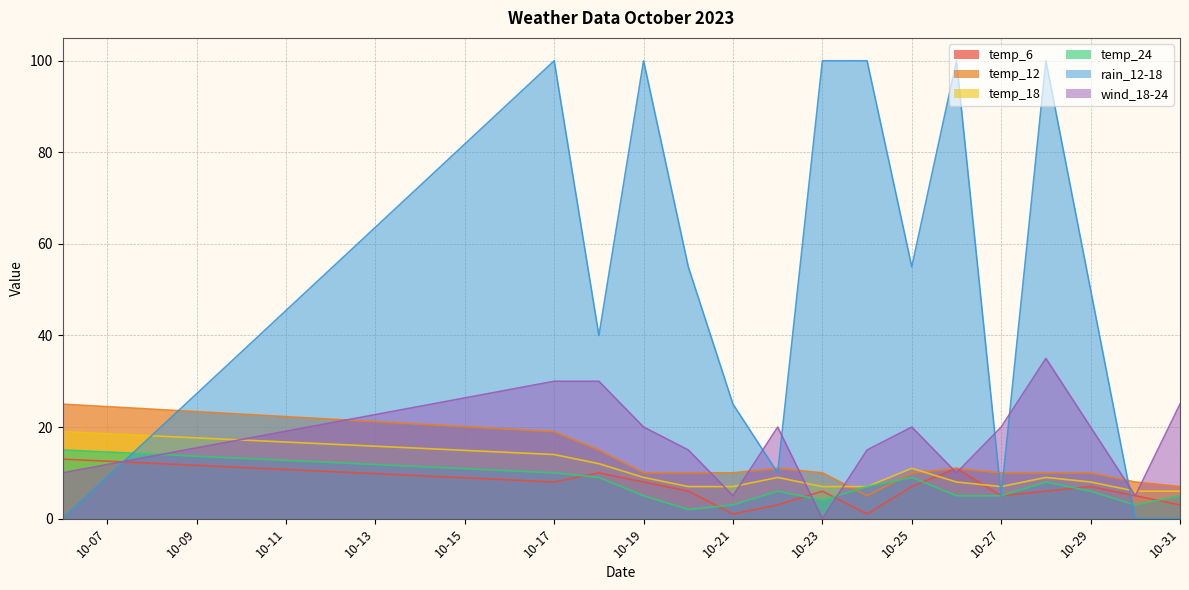

Which series has the widest spread of values?

rain_12-18